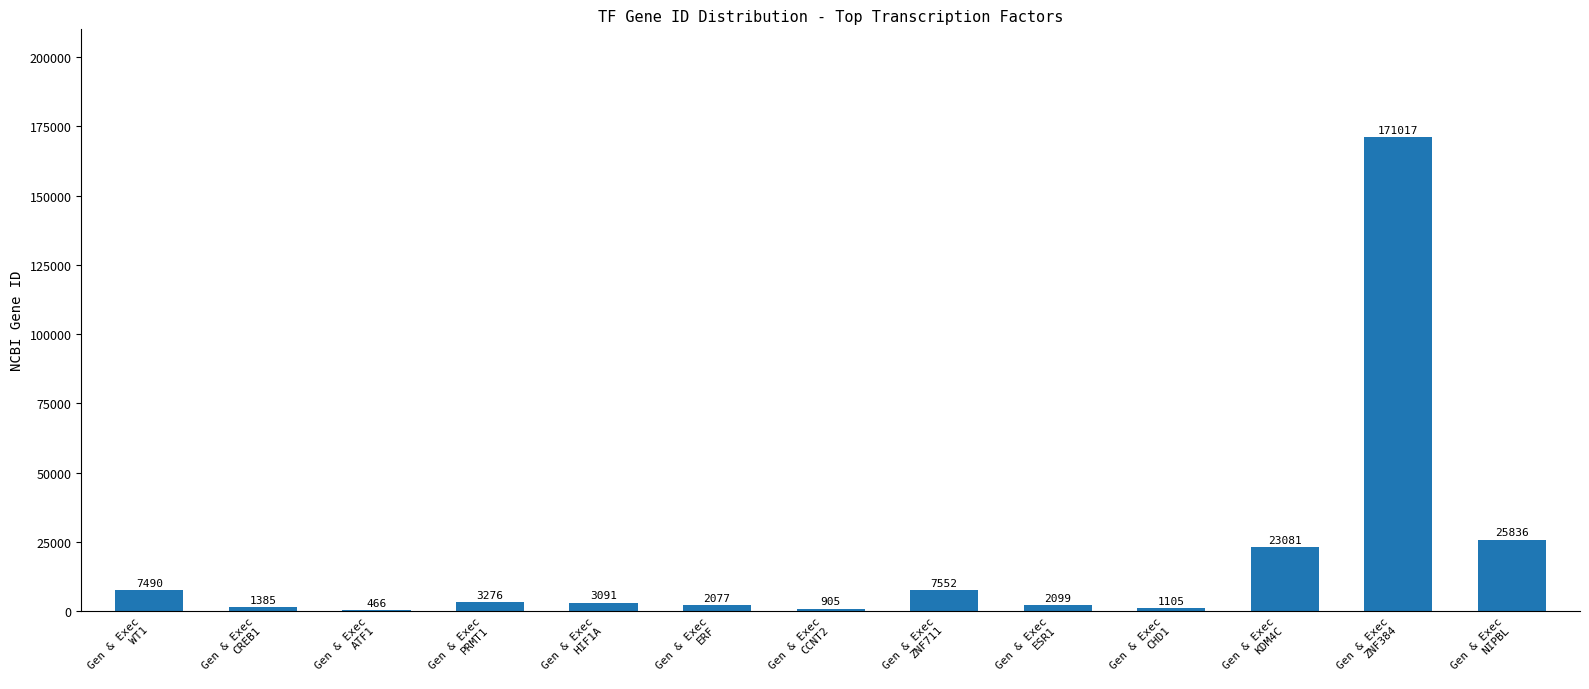

Between Gen & Exec
ZNF711 and Gen & Exec
ZNF384, which is larger?

Gen & Exec
ZNF384